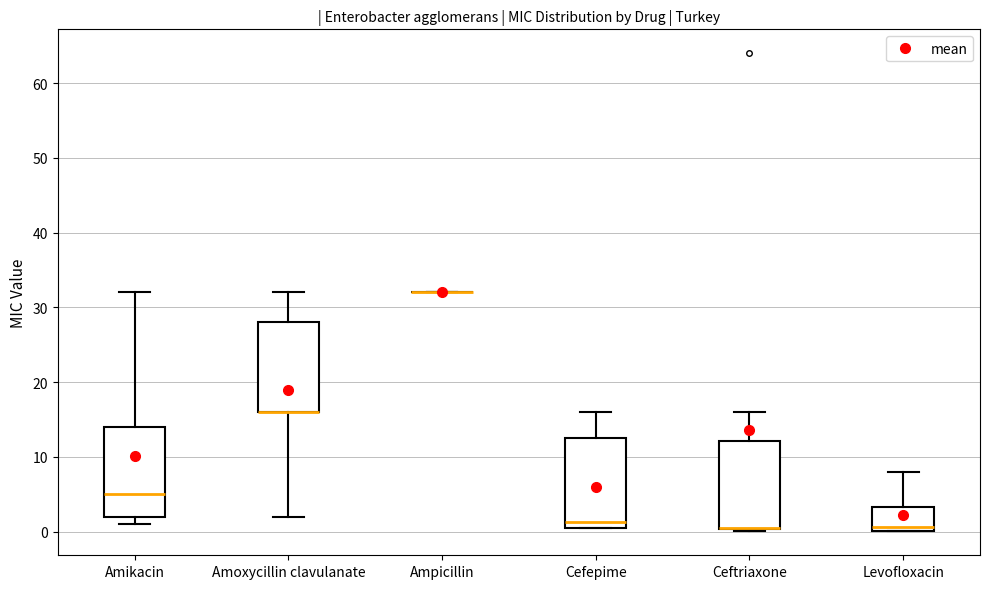

Reading left to right, transcribe this box plot: for each box, give where its median line is, the range the box spans, and where its two whiskers end, as read against the y-axis. The values are not printed on the chart, so give them approximately, as read against the axis.

Amikacin: median 5, box 2 to 14, whiskers 1 to 32
Amoxycillin clavulanate: median 16 (drawn on the box's lower edge), box 16 to 28, whiskers 2 to 32
Ampicillin: box collapsed to a line at 32, whiskers 32 to 32
Cefepime: median 1 (just above the box's lower edge), box 1 to 13, whiskers 1 to 16
Ceftriaxone: median 1 (drawn on the box's lower edge), box 0 to 12, whiskers 0 to 16
Levofloxacin: median 1, box 0 to 3, whiskers 0 to 8